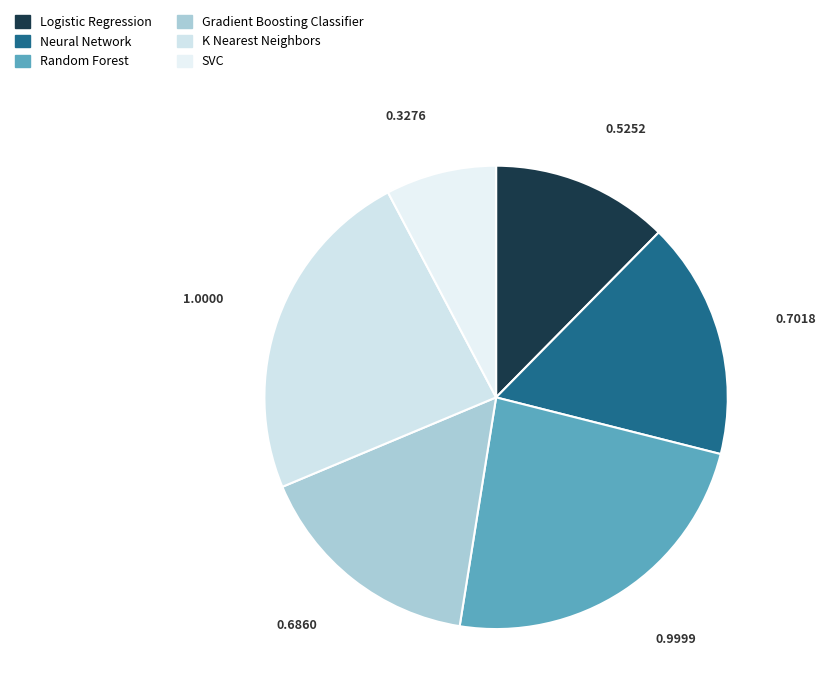

Combined, do K Nearest Neighbors and Gradient Boosting Classifier account for over 50%?

No